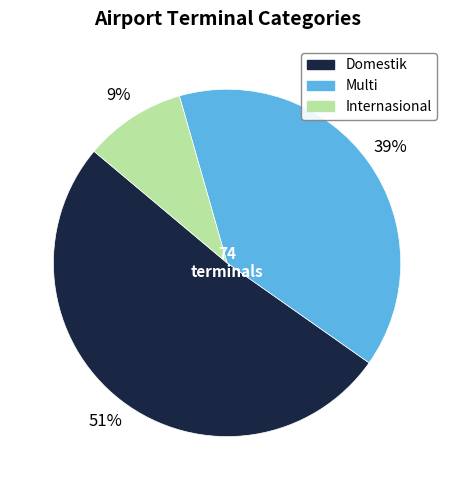

Between Multi and Domestik, which is larger?

Domestik